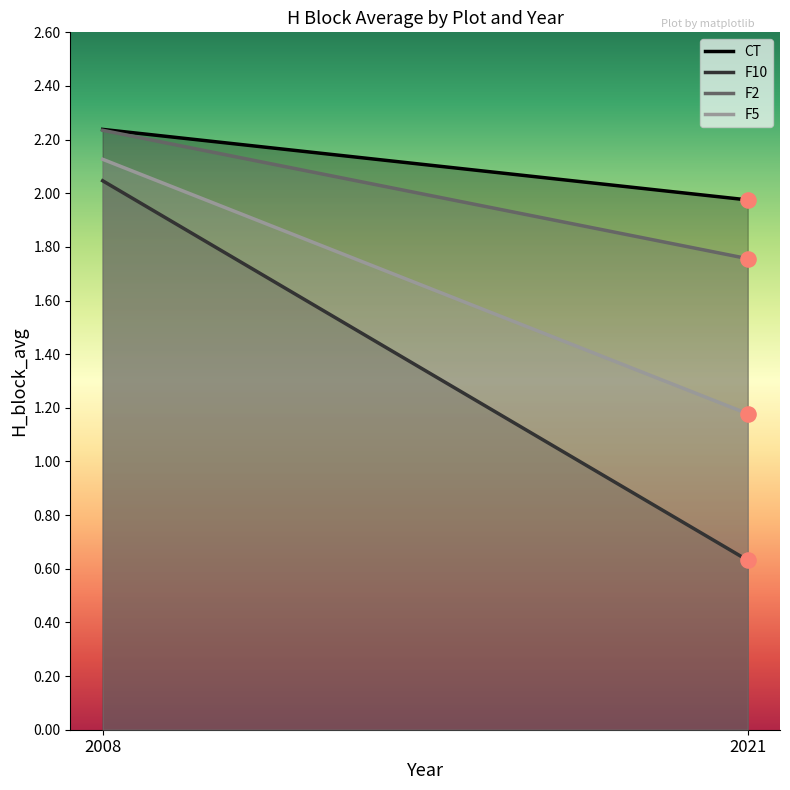

Which series reaches the minimum Y coordinate?

F10